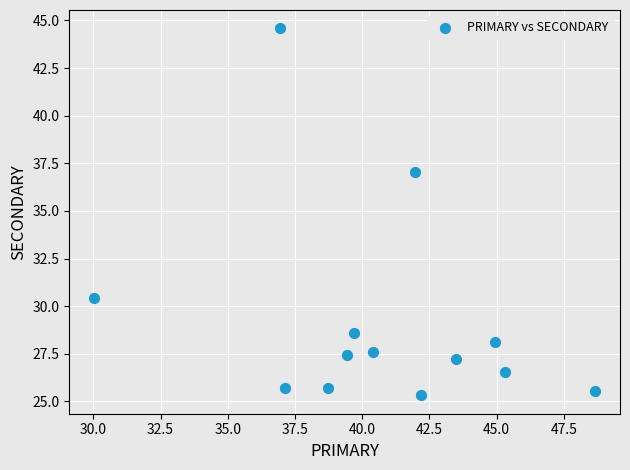

What Y value in the scatter plot is closest to 34?

37.1